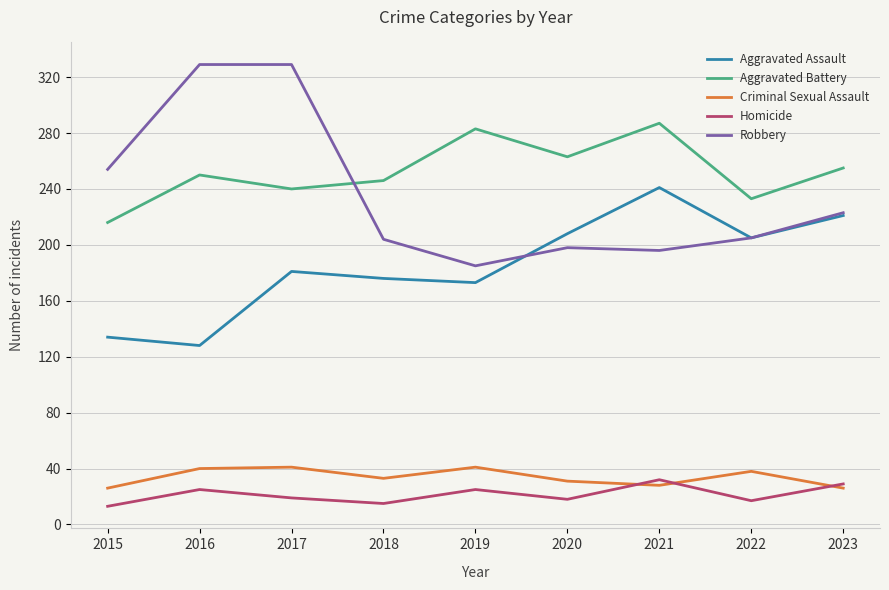

At which label is Robbery closest to 257?

2015